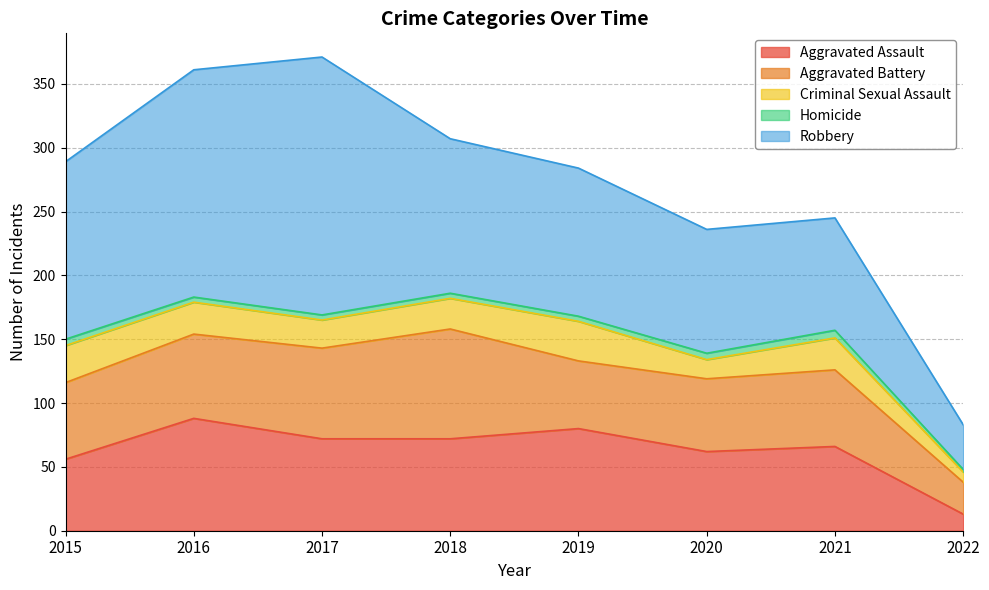

Between 2022 and 2019, which is larger?

2019